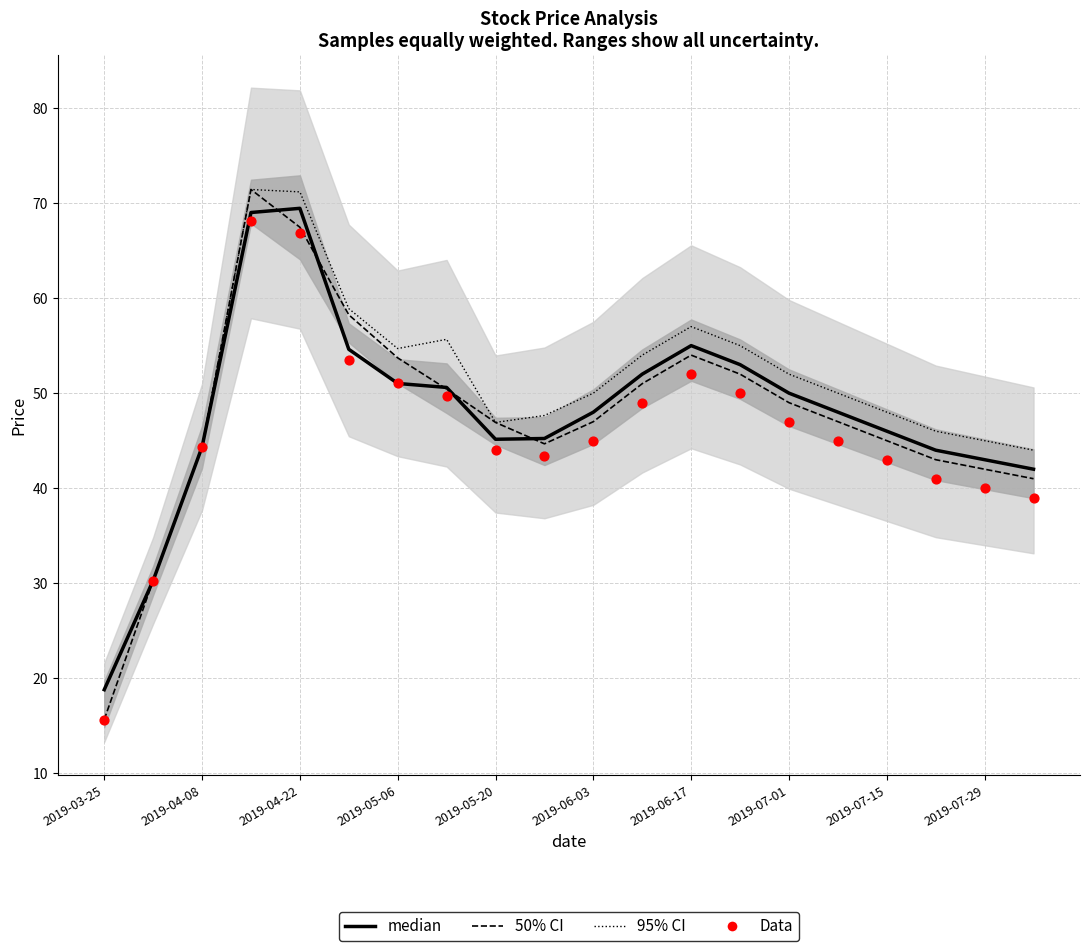

Which series has the largest total across all categories?

95% CI